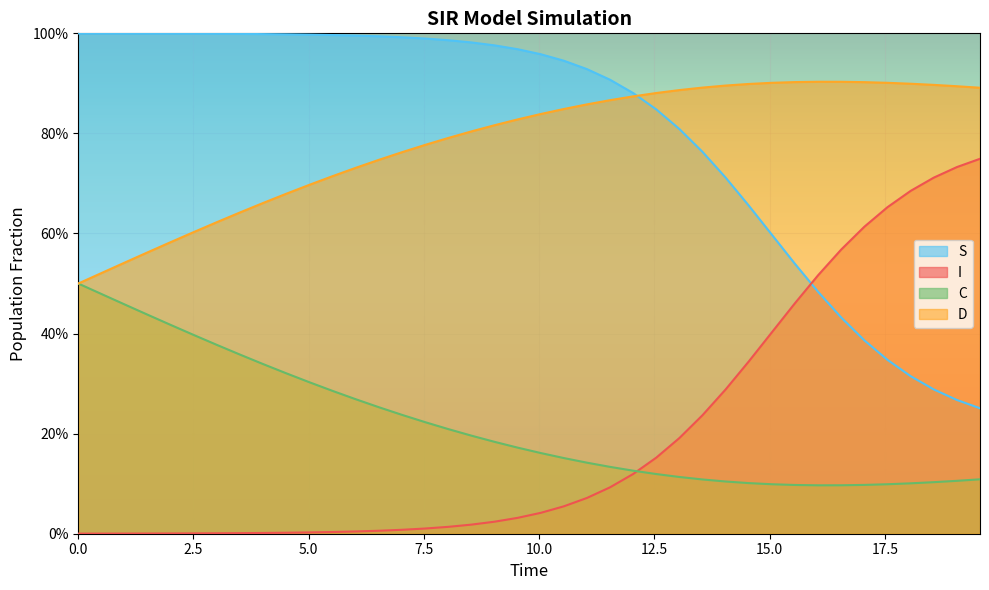

True or false: I and S cross at least once.

True